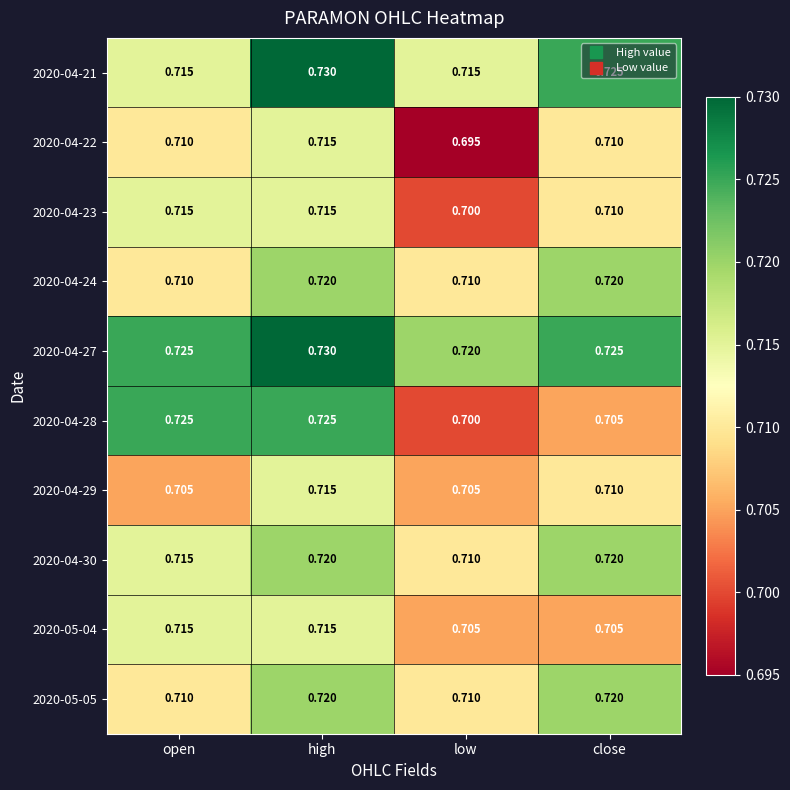

Which series has the largest range (max minus min)?

2020-04-28